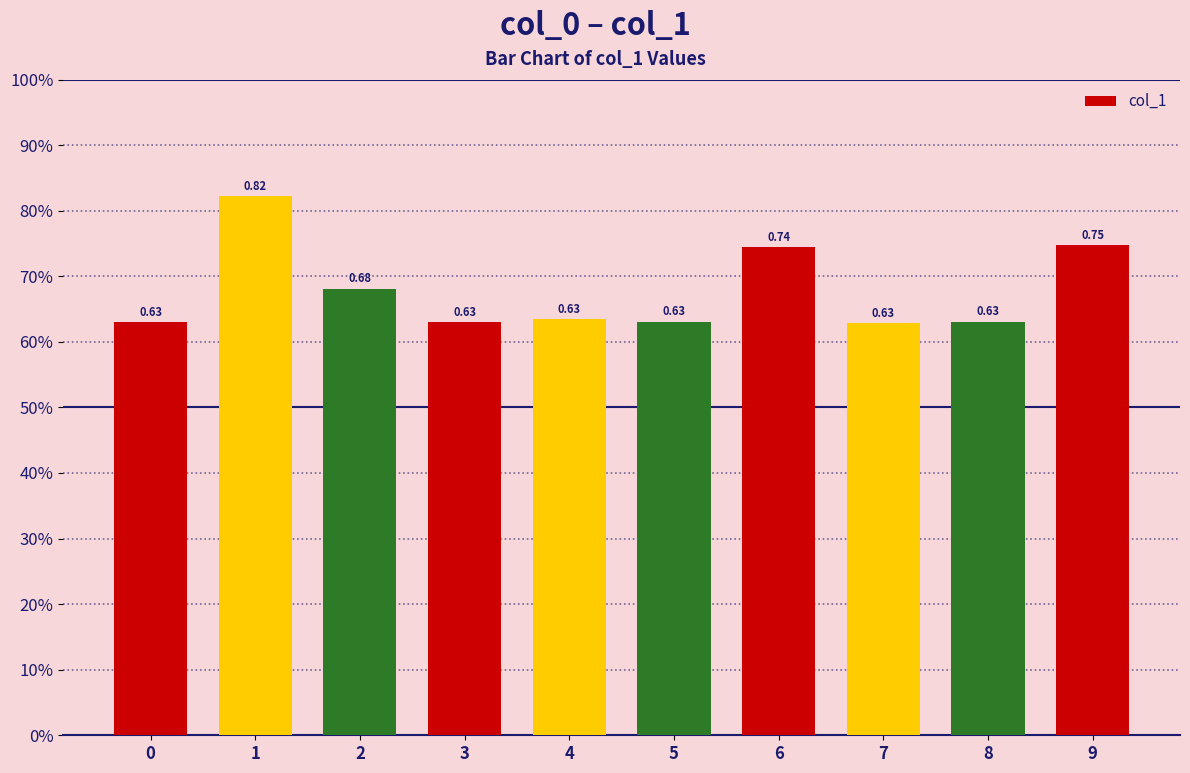

What is the average value?

0.7